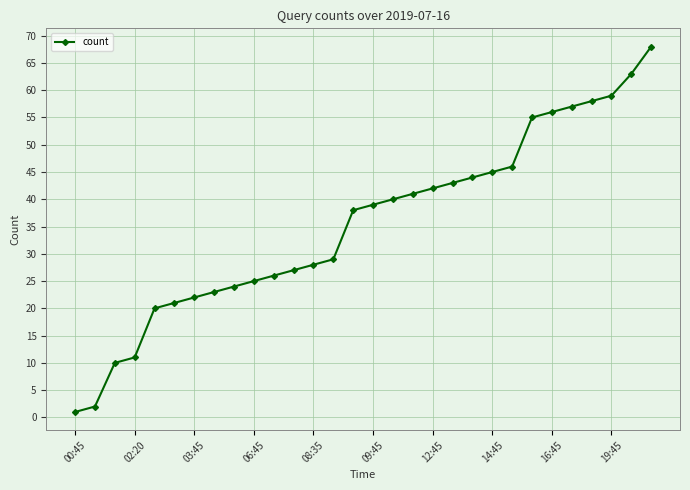

What is the difference between the maximum and second lowest values?

66